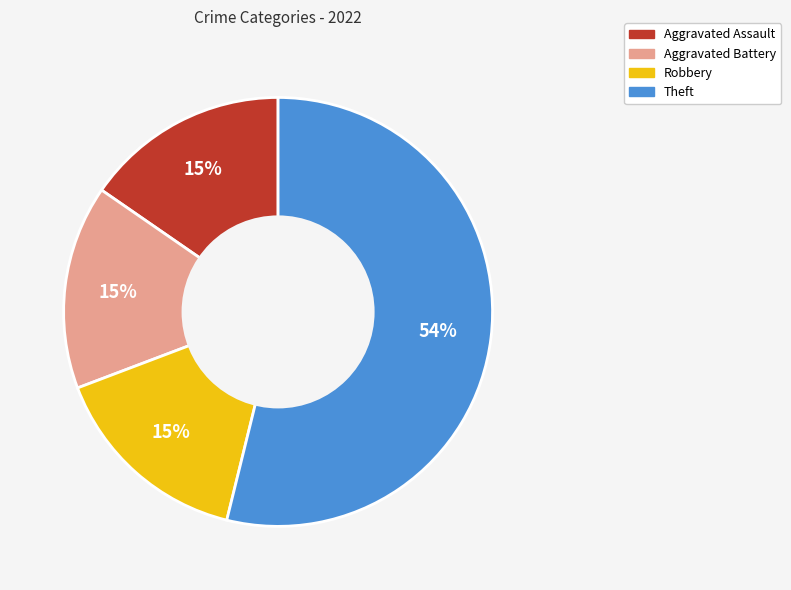

To the nearest percent, what is the average slice percentage?

25%